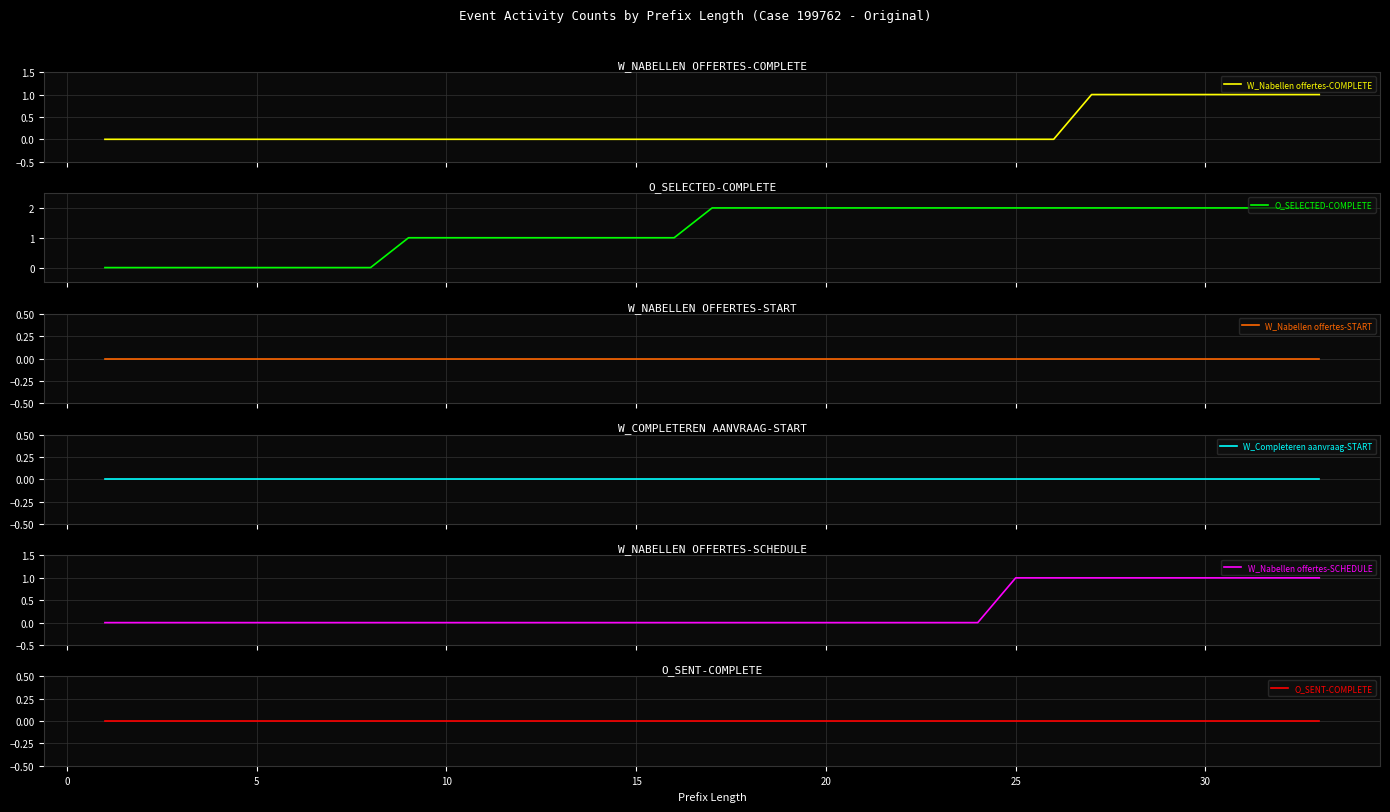

True or false: W_Nabellen offertes-SCHEDULE has a value of 0 at 5.

True